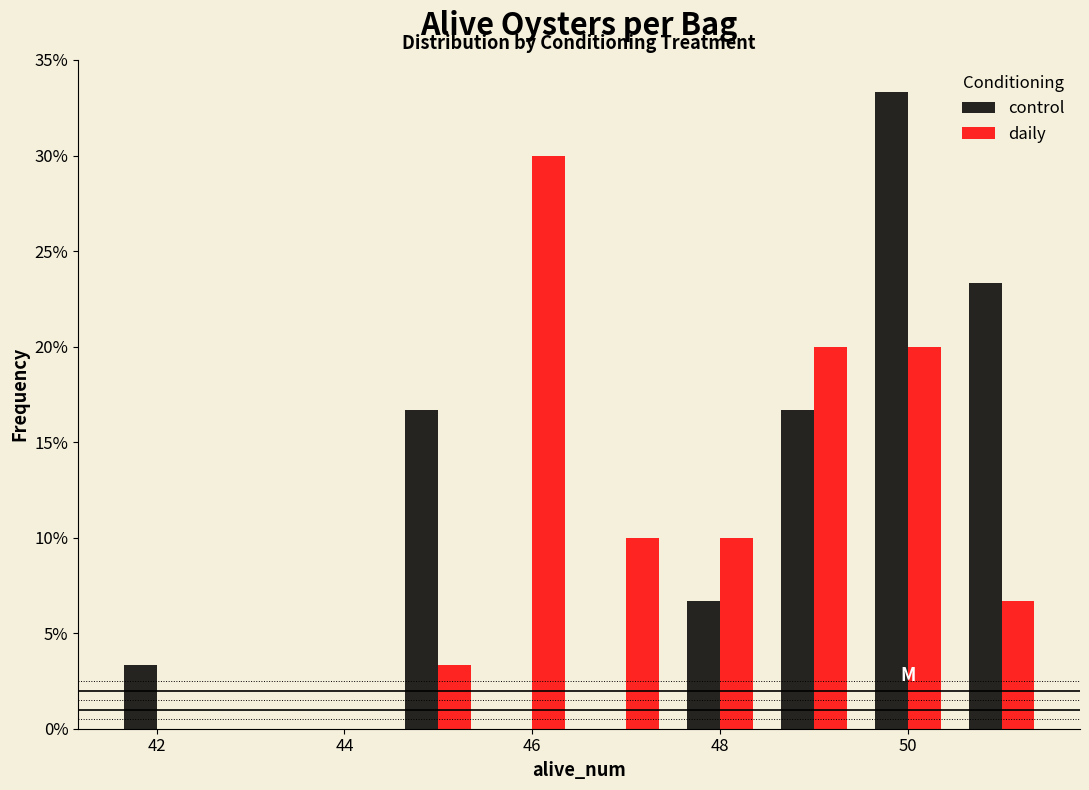

In the daily series, which range on the x-axis has the tallest bar?

45.5 to 46.5